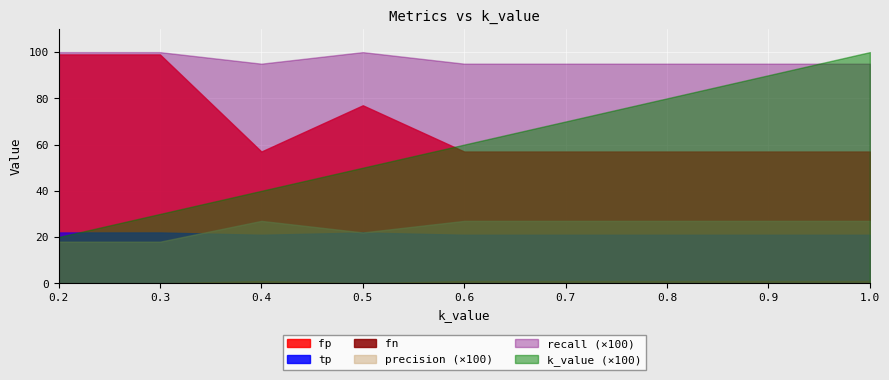

Is it true that precision equals 0.4 at 1.0?

False